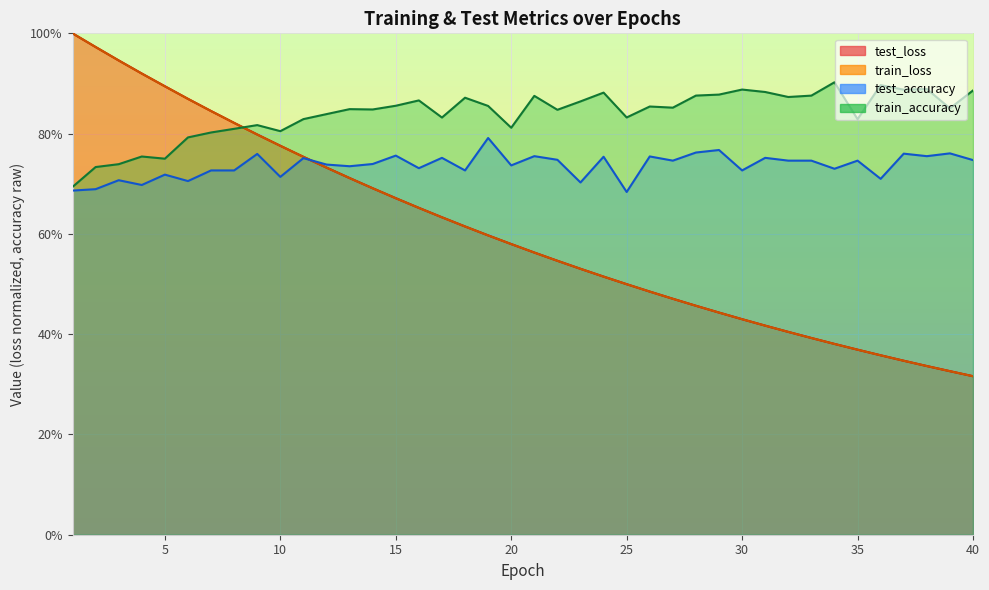

Reading right to left, list all the values displayed in this chart.

test_loss: 0.3	0.3	0.3	0.3	0.4	0.4	0.4	0.4	0.4	0.4	0.4	0.4	0.5	0.5	0.5	0.5	0.5	0.5	0.5	0.6	0.6	0.6	0.6	0.6	0.7	0.7	0.7	0.7	0.7	0.8	0.8	0.8	0.8	0.8	0.9	0.9	0.9	0.9	1.0	1.0
train_loss: 0.3	0.3	0.3	0.3	0.4	0.4	0.4	0.4	0.4	0.4	0.4	0.4	0.5	0.5	0.5	0.5	0.5	0.5	0.5	0.6	0.6	0.6	0.6	0.6	0.7	0.7	0.7	0.7	0.7	0.8	0.8	0.8	0.8	0.8	0.9	0.9	0.9	0.9	1.0	1.0
train_accuracy: 0.9	0.9	0.9	0.9	0.9	0.8	0.9	0.9	0.9	0.9	0.9	0.9	0.9	0.9	0.9	0.8	0.9	0.9	0.8	0.9	0.8	0.9	0.9	0.8	0.9	0.9	0.8	0.8	0.8	0.8	0.8	0.8	0.8	0.8	0.8	0.8	0.8	0.7	0.7	0.7
test_accuracy: 0.7	0.8	0.8	0.8	0.7	0.7	0.7	0.7	0.7	0.8	0.7	0.8	0.8	0.7	0.8	0.7	0.8	0.7	0.7	0.8	0.7	0.8	0.7	0.8	0.7	0.8	0.7	0.7	0.7	0.8	0.7	0.8	0.7	0.7	0.7	0.7	0.7	0.7	0.7	0.7